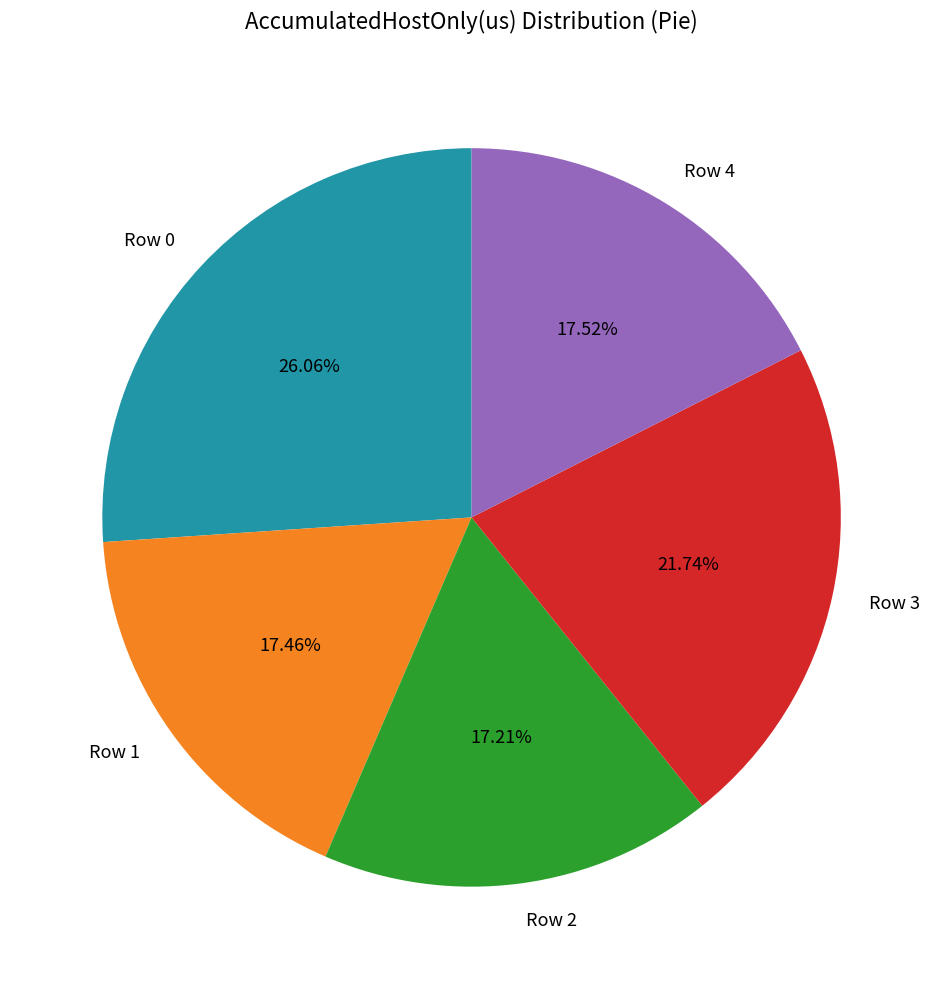

What percentage is the Row 1 slice, to the nearest percent?

17%